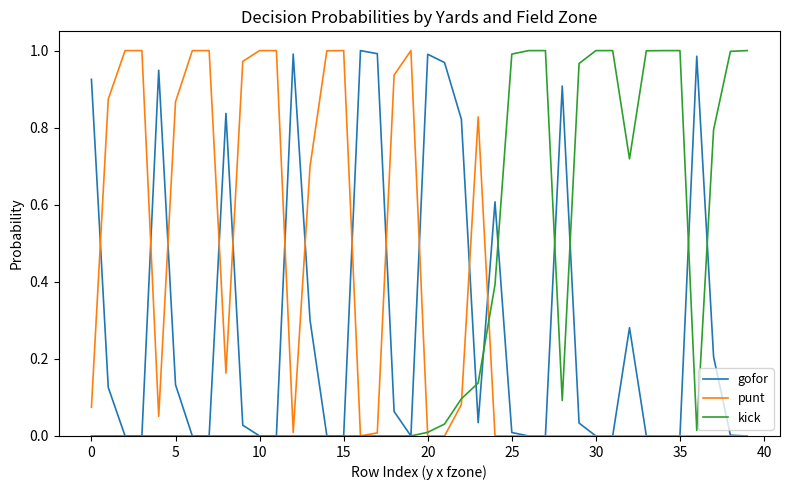

Reading left to right, transcribe all the data shown in this chart.

gofor: 0.9	0.1	0.0	0.0	0.9	0.1	0.0	0.0	0.8	0.0	0.0	0.0	1.0	0.3	0.0	0.0	1.0	1.0	0.1	0.0	1.0	1.0	0.8	0.0	0.6	0.0	0.0	0.0	0.9	0.0	0.0	0.0	0.3	0.0	0.0	0.0	1.0	0.2	0.0	0.0
punt: 0.1	0.9	1.0	1.0	0.1	0.9	1.0	1.0	0.2	1.0	1.0	1.0	0.0	0.7	1.0	1.0	0.0	0.0	0.9	1.0	0.0	0.0	0.1	0.8	0.0	0.0	0.0	0.0	0.0	0.0	0.0	0.0	0.0	0.0	0.0	0.0	0.0	0.0	0.0	0.0
kick: 0.0	0.0	0.0	0.0	0.0	0.0	0.0	0.0	0.0	0.0	0.0	0.0	0.0	0.0	0.0	0.0	0.0	0.0	0.0	0.0	0.0	0.0	0.1	0.1	0.4	1.0	1.0	1.0	0.1	1.0	1.0	1.0	0.7	1.0	1.0	1.0	0.0	0.8	1.0	1.0